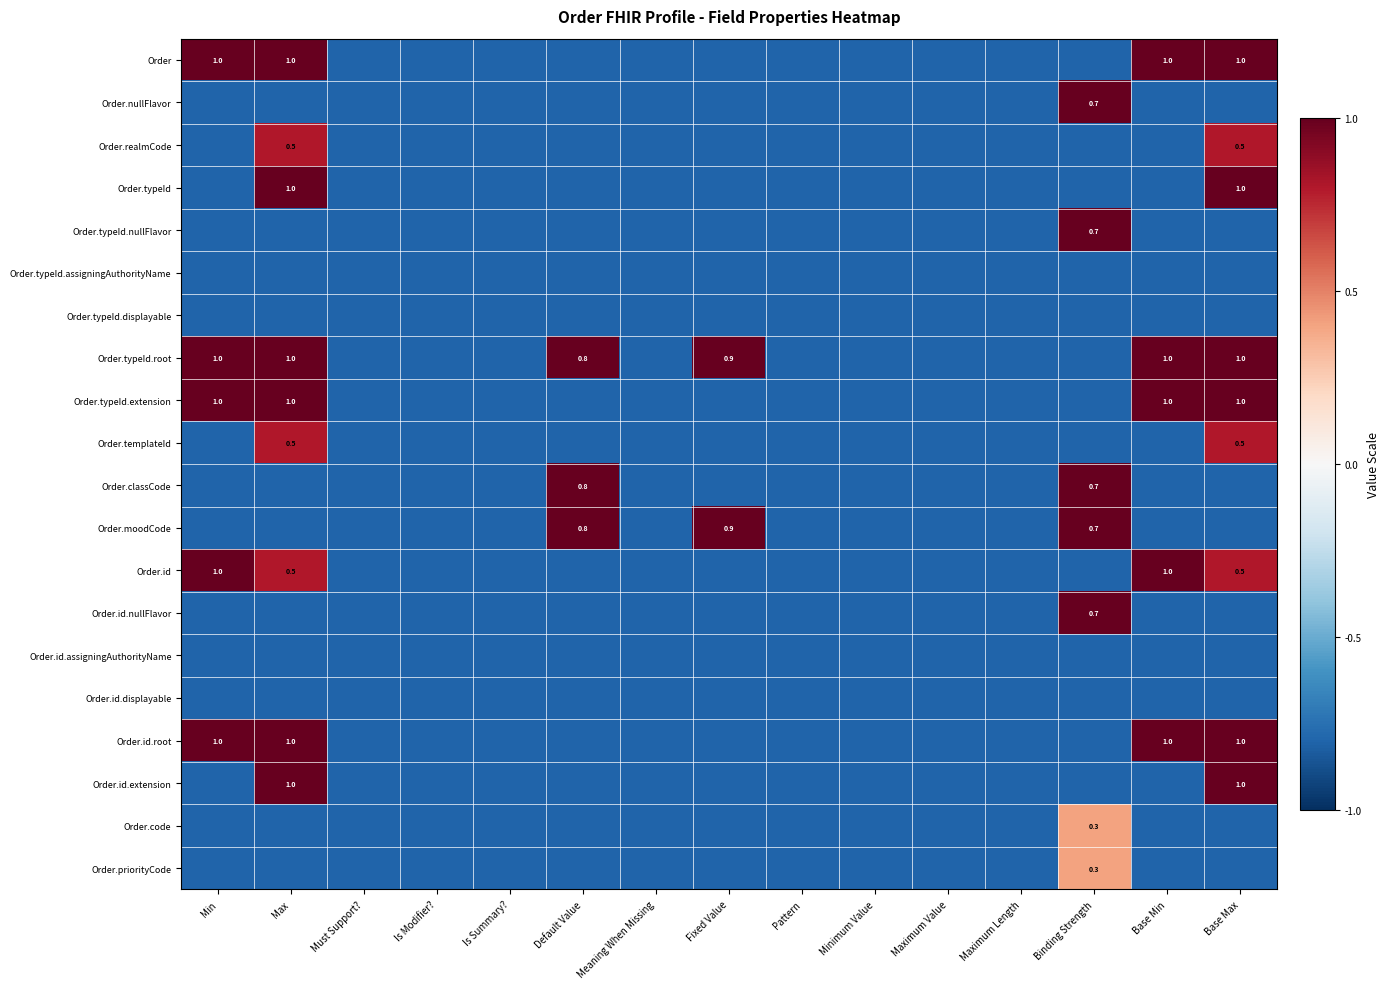

The value of Order.typeId at Max is 1.0. True or false?

True